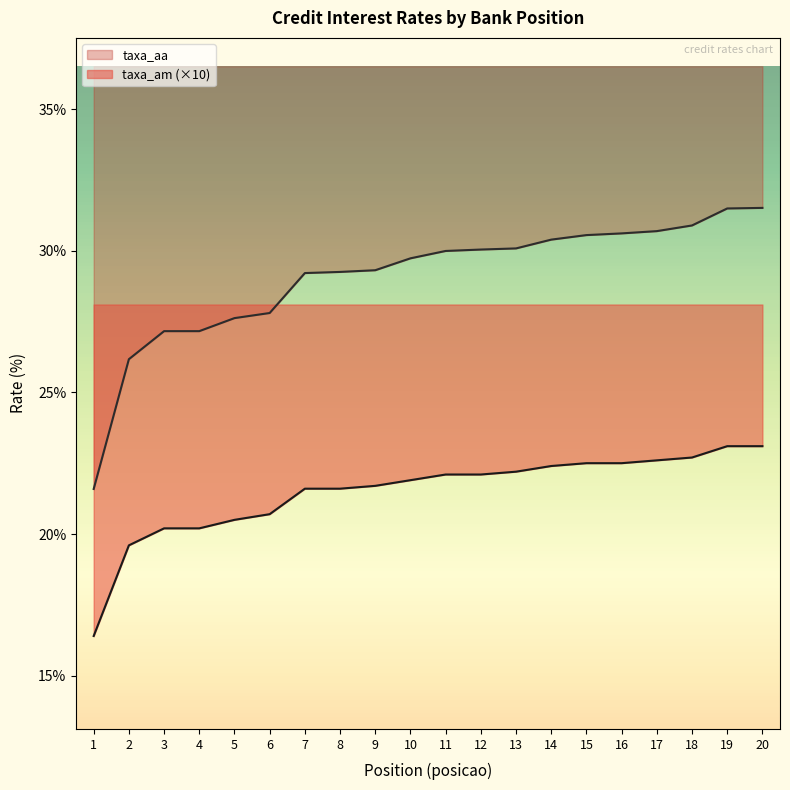

What is the sum of all taxa_aa values?

581.2